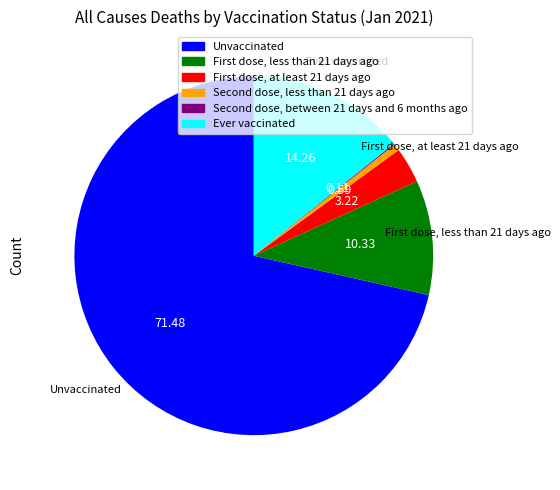

What is the largest slice in the pie chart?

Unvaccinated